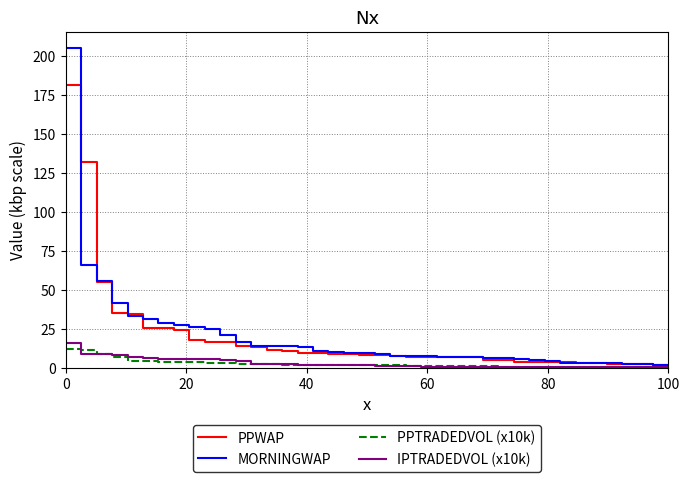

What is the maximum value shown in the chart?

205.3